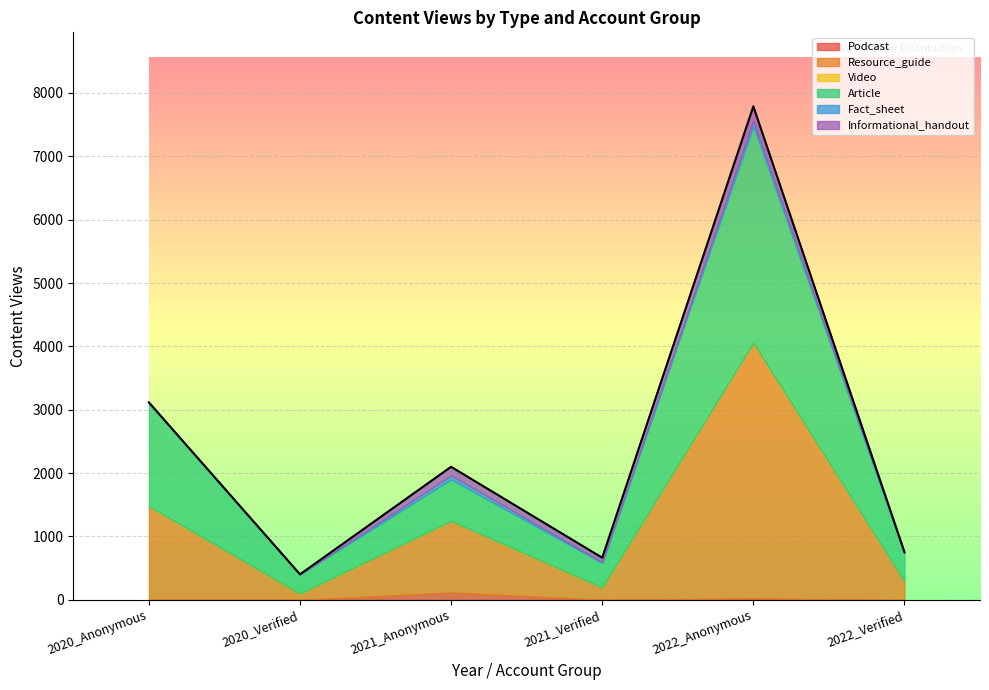

Which series changed the most between 2022_Anonymous and 2022_Verified?

Resource_guide